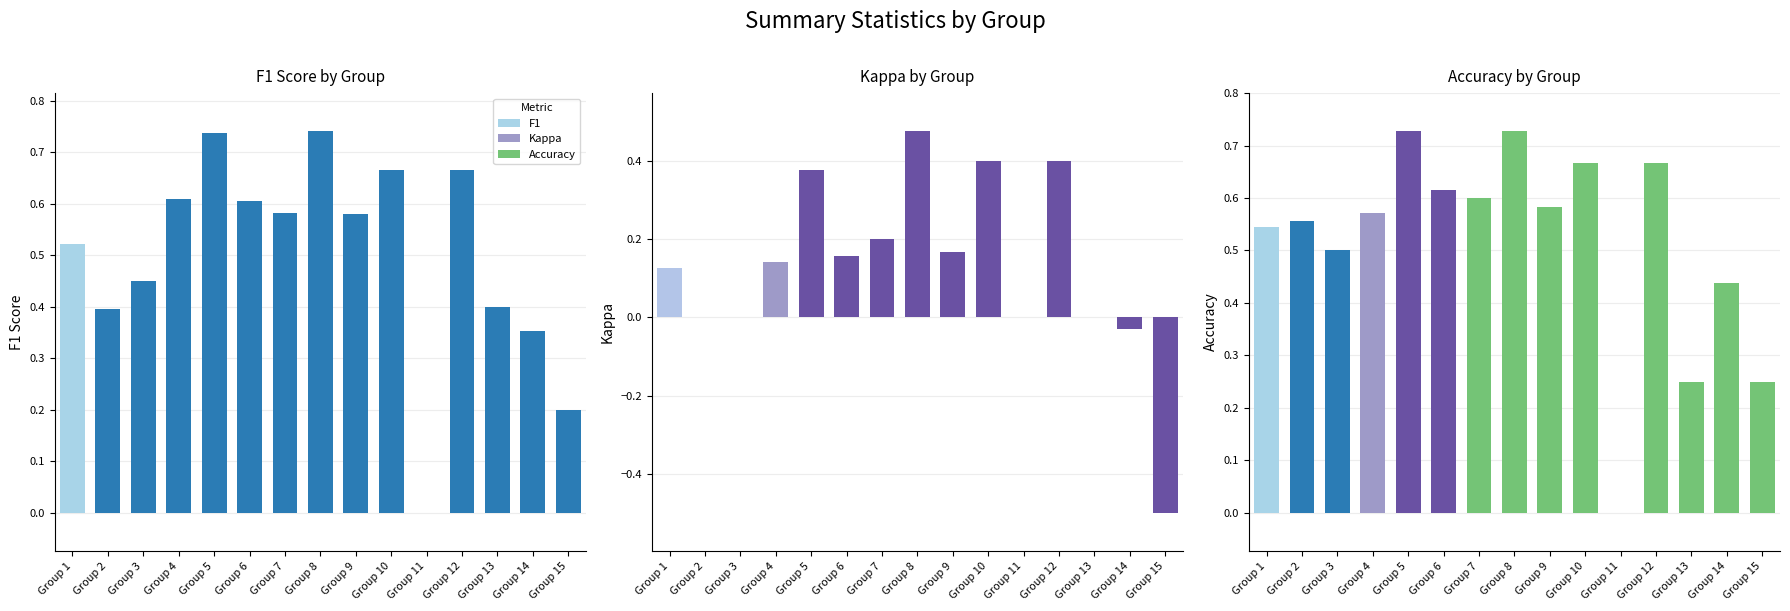

Which series has the largest total across all categories?

accuracy